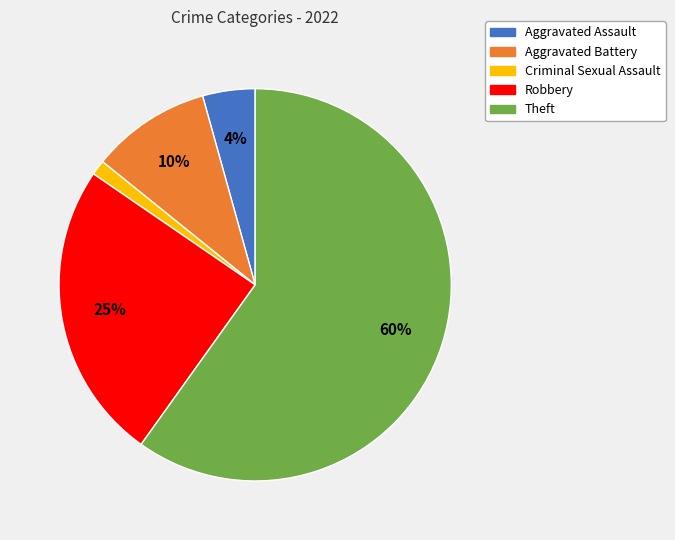

To the nearest percent, what is the difference between the Aggravated Battery and Criminal Sexual Assault slice percentages?

9%